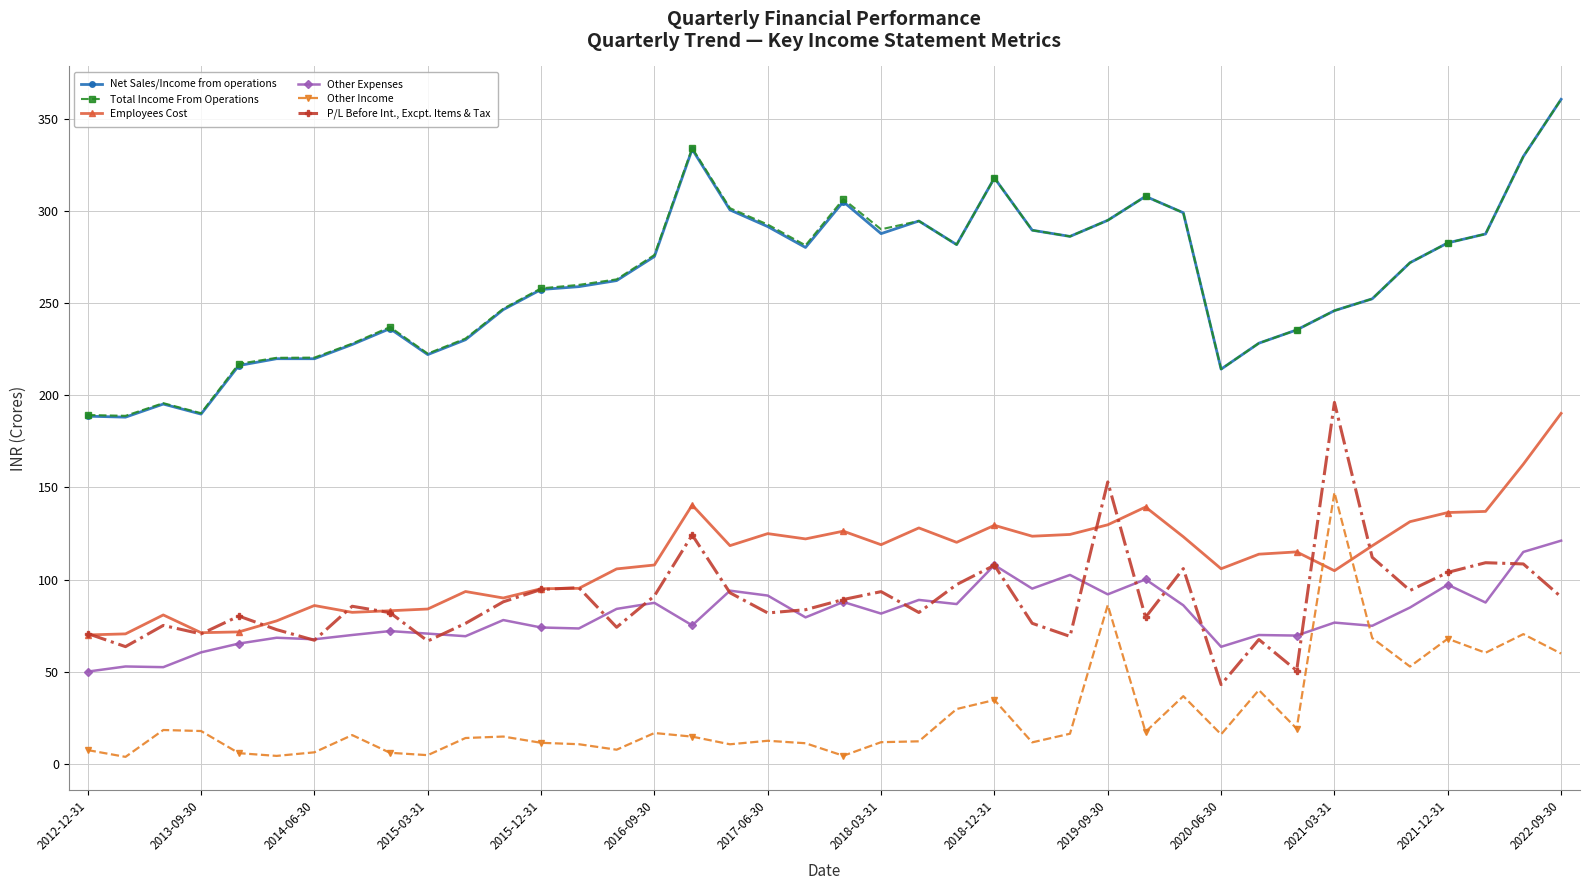

Does the chart display data point markers on the line(s)?

Yes